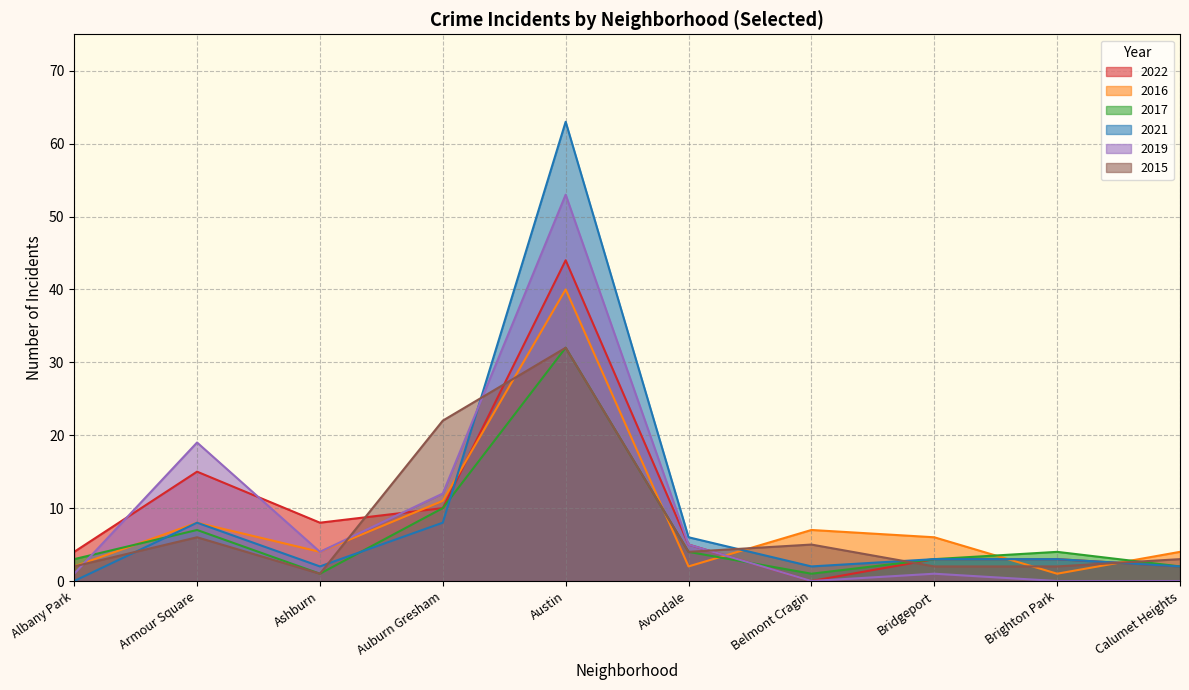

How many interior local peaks does the 2017 series have?

3